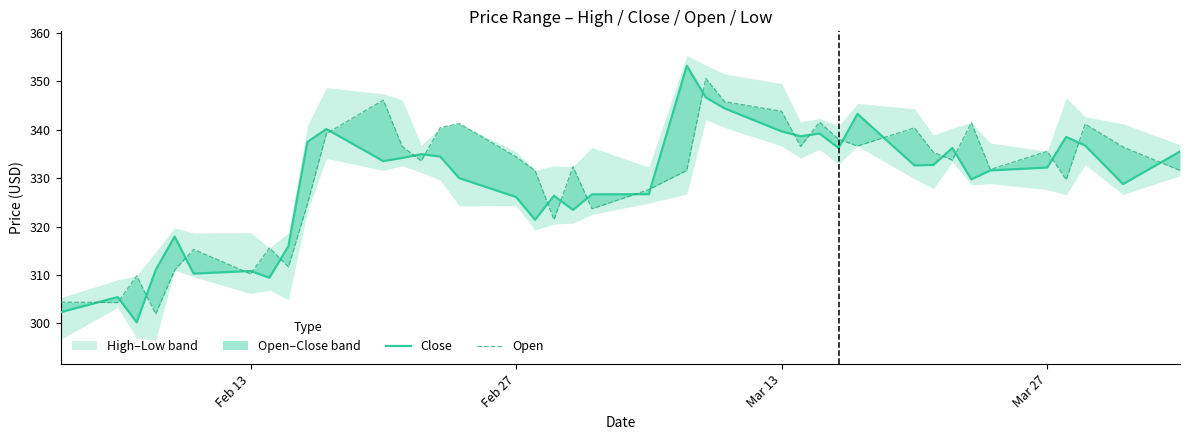

Does the chart have visible grid lines?

No